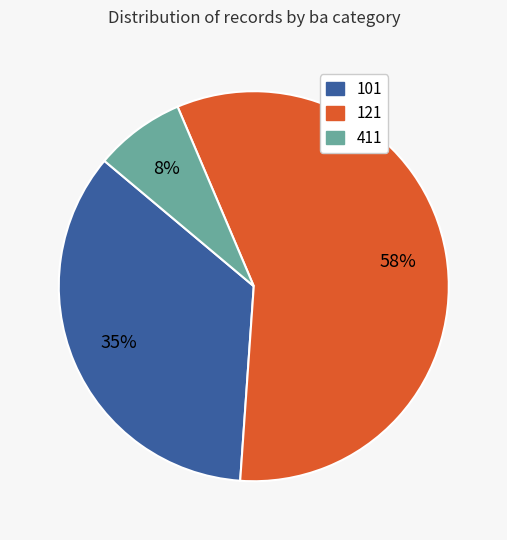

To the nearest percent, what is the average slice percentage?

33%